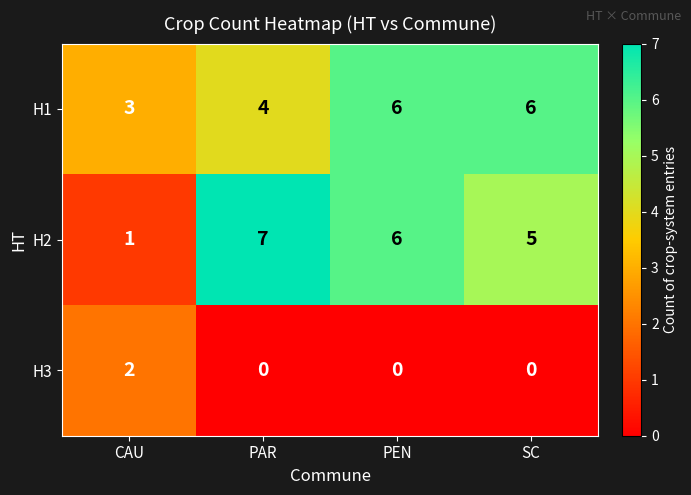

At which category is the sum across all series the highest?

PEN